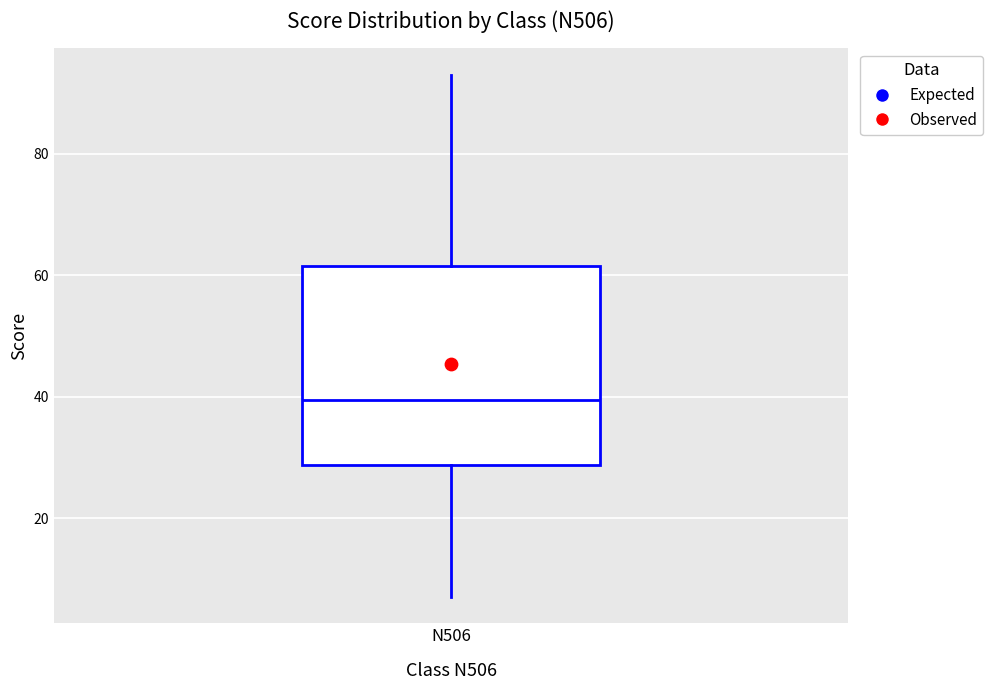

Transcribe this box plot: give where the median line is, the range the box spans, and where the two whiskers end, as read against the y-axis. The values are not printed on the chart, so give them approximately, as read against the axis.

median 40, box 28 to 62, whiskers 8 to 94